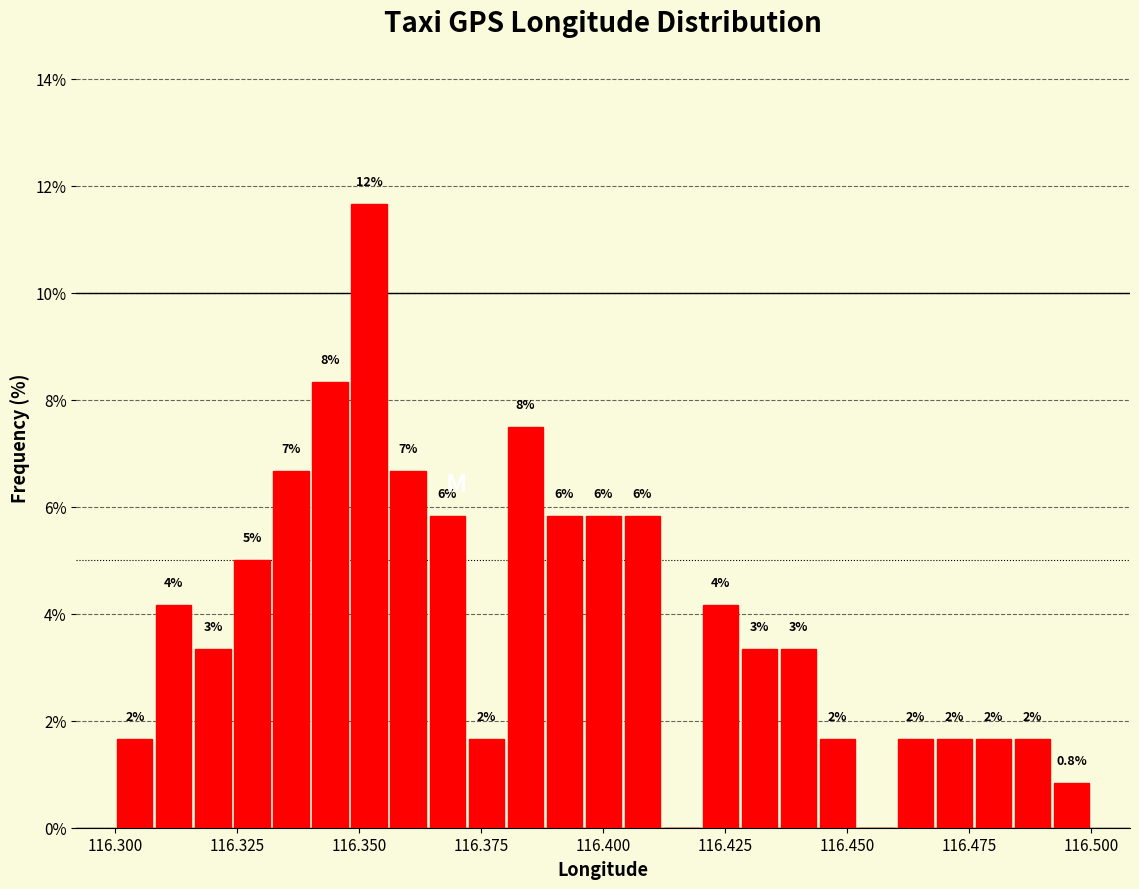

Read against the x-axis, roughly where is the centre of the tallest bar?

116.350